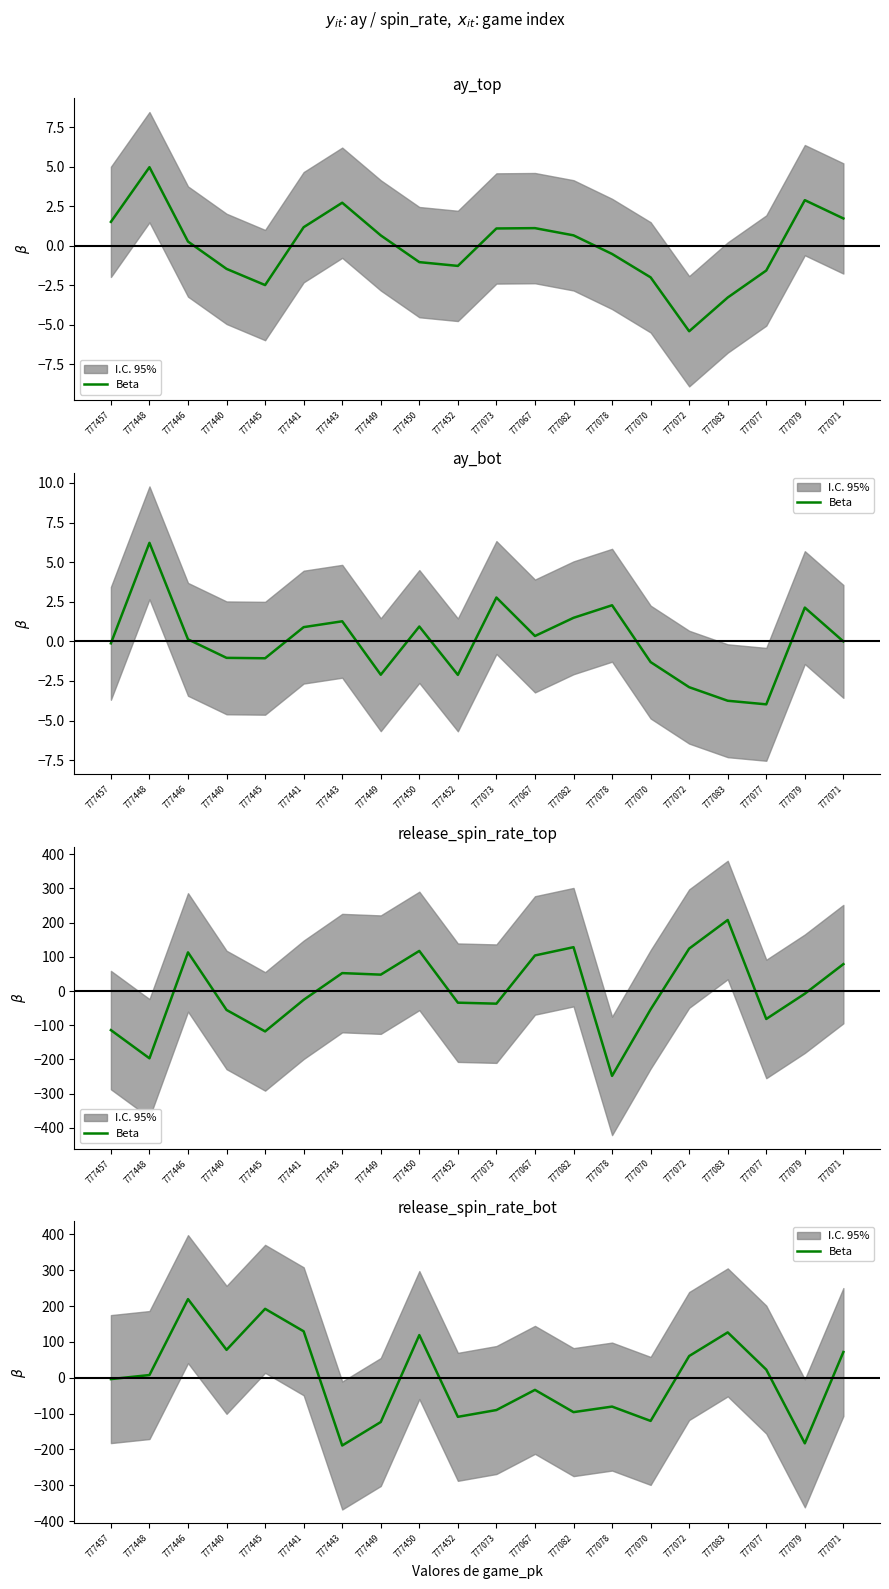

The chart shows a value of 172.1 at 777450. True or false?

False